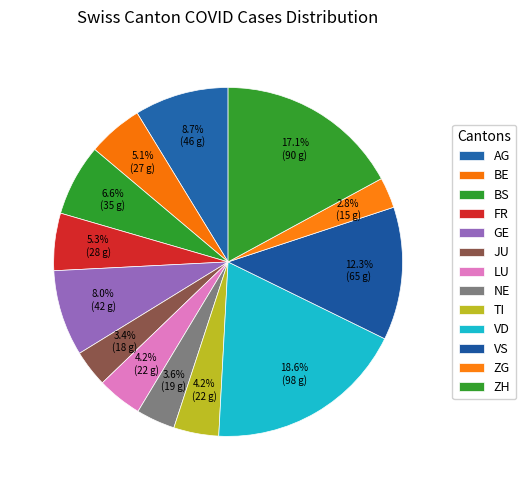

Approximately how many times larger is the value at BS compared to TI?

1.6